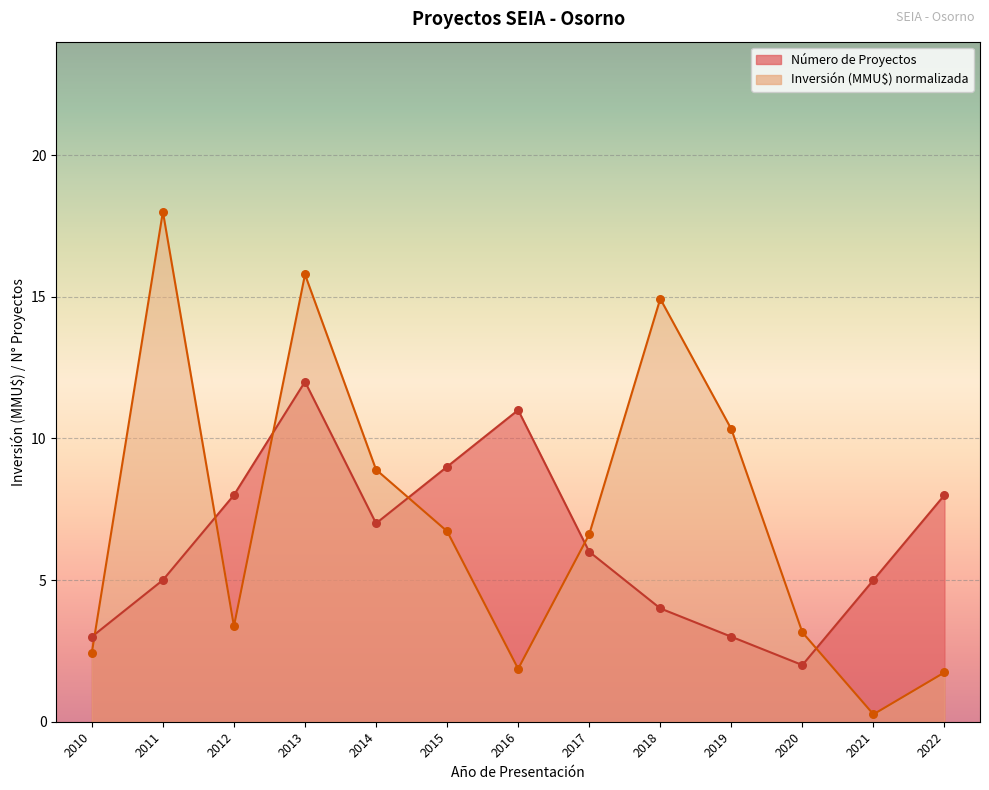

Which series has the largest total across all categories?

Inversión Total (MMU$)